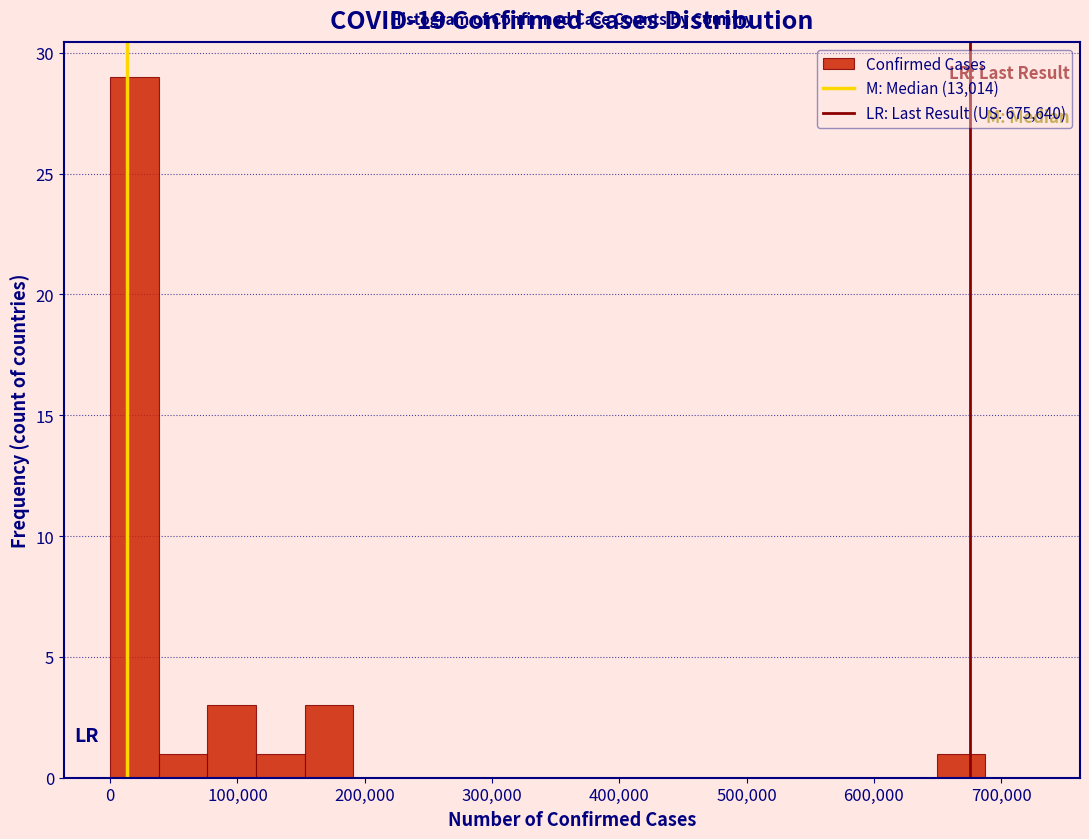

Read against the x-axis, roughly where is the centre of the tallest bar?

20000